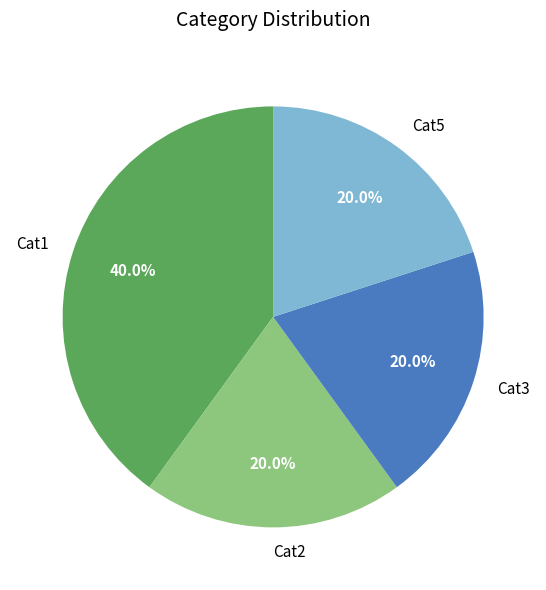

Do Cat1 and Cat2 together represent more than half of the pie?

Yes